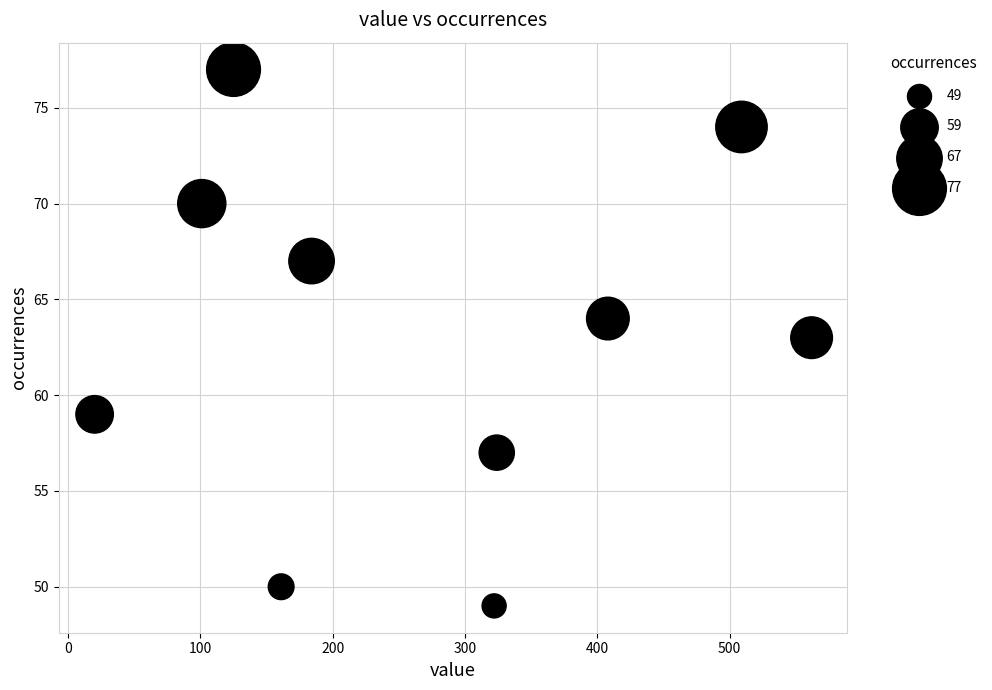

What is the average X value?

272